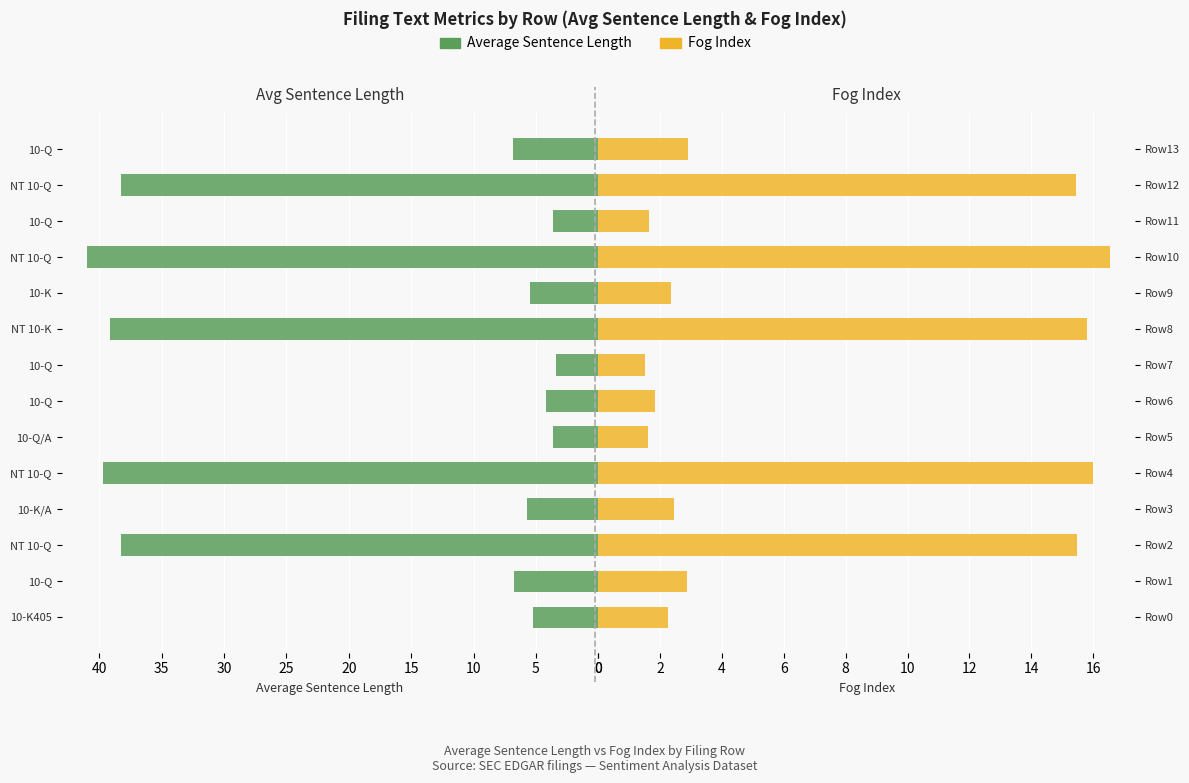

How many values in the Fog Index series are below 2?

4